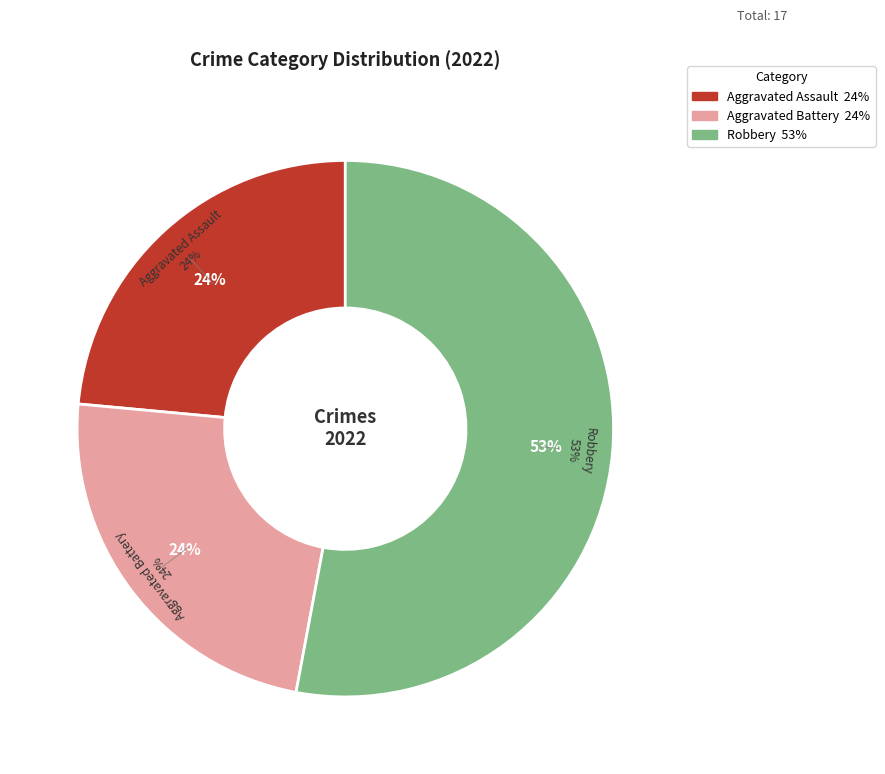

Do Aggravated Battery and Aggravated Assault together represent more than half of the pie?

No